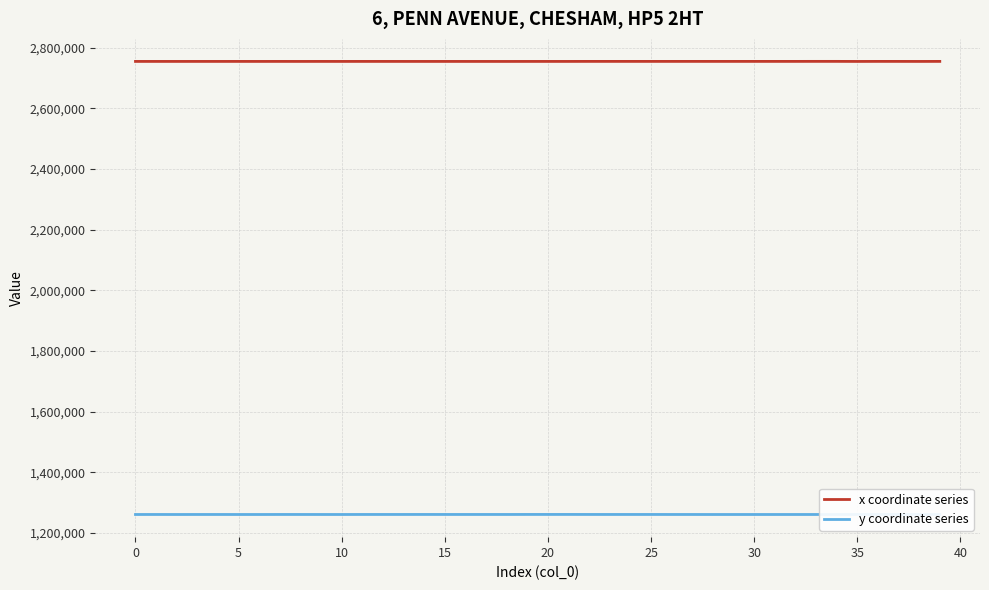

True or false: y coordinate series and x coordinate series intersect in this chart.

False